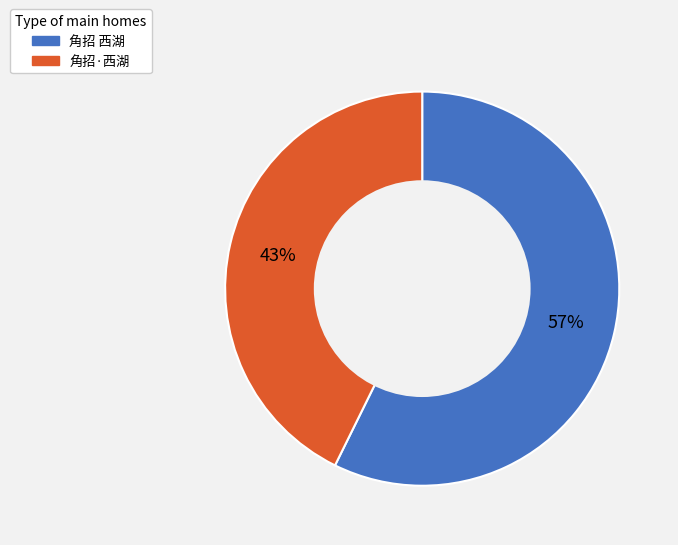

Which has a higher value, 角招 西湖 or 角招·西湖?

角招 西湖